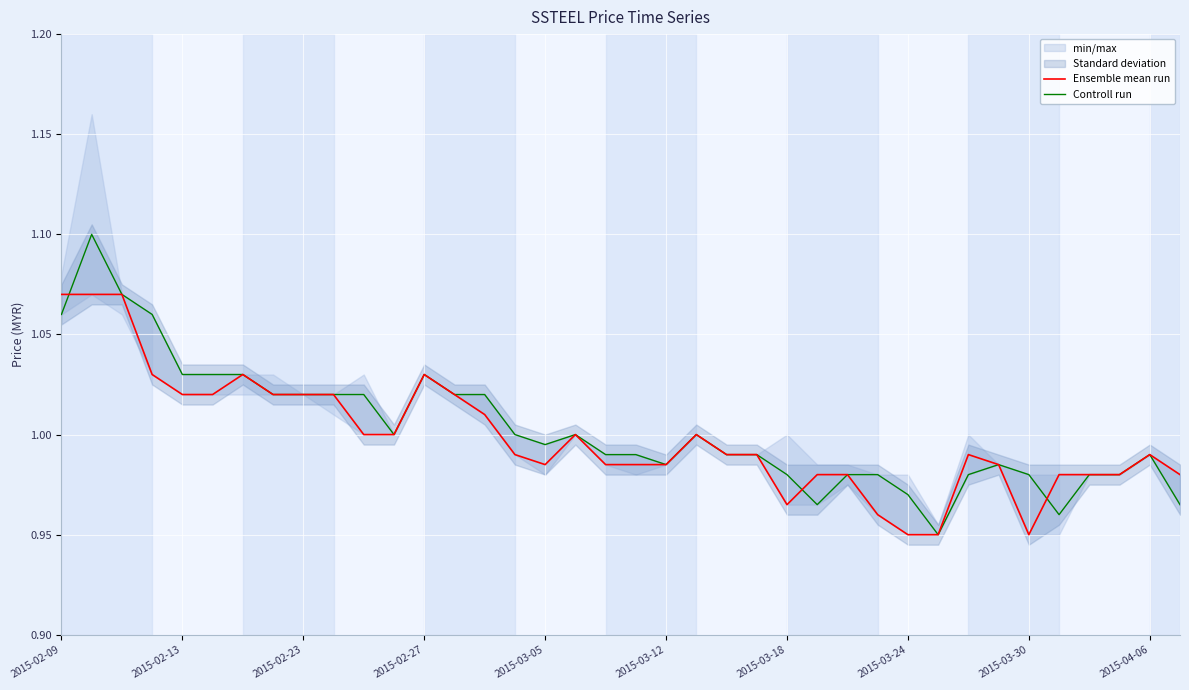

At 26, list the series in order from largest to smallest.

Ensemble mean run, Controll run